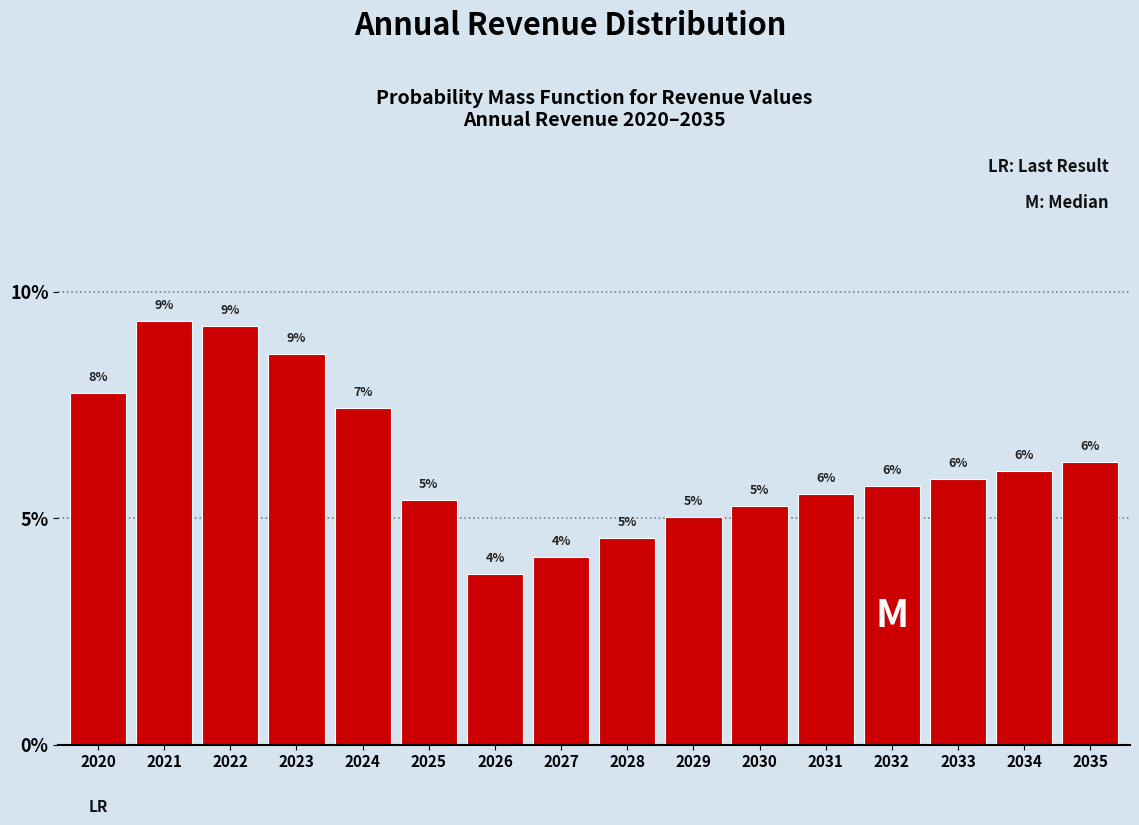

At which label does the data first exceed 5?

2020